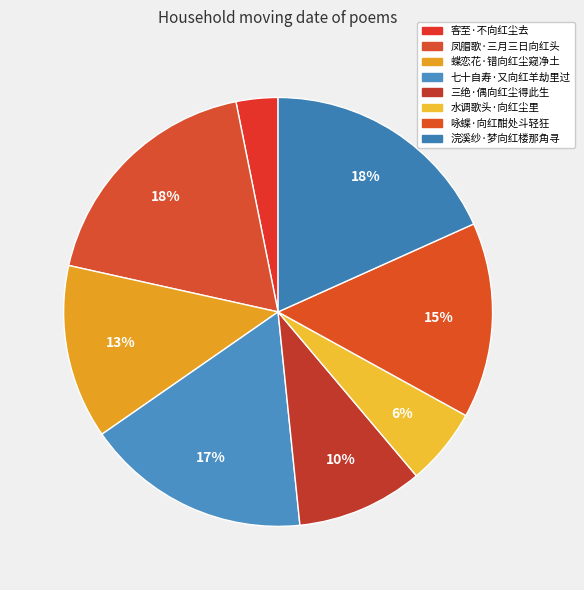

How many segments does this pie chart have?

8